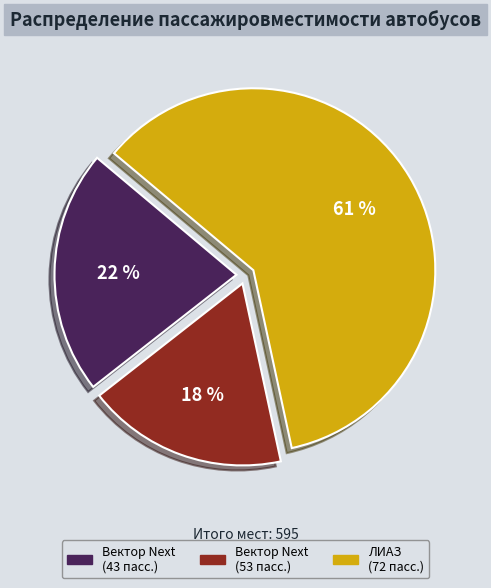

Does any single category account for the majority?

Yes